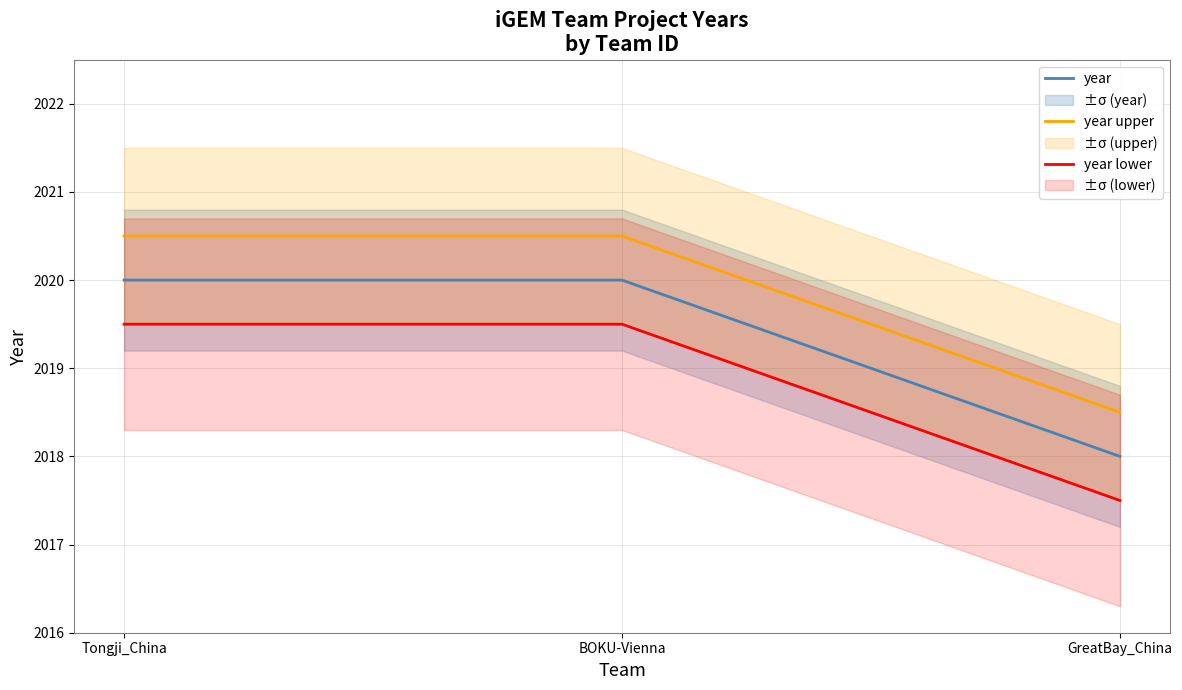

The value of year lower at BOKU-Vienna is 2019.5. True or false?

True